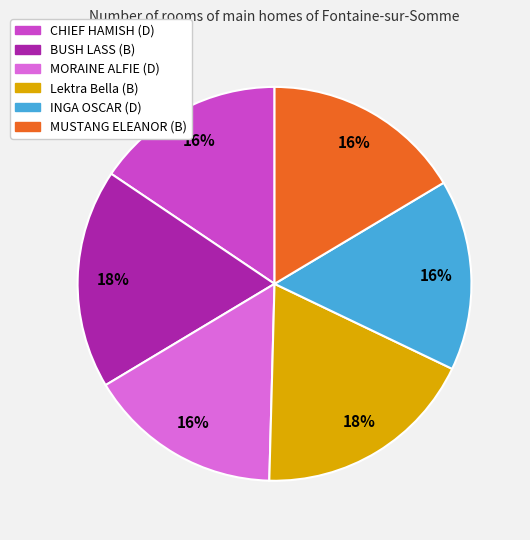

Is the sum of BUSH LASS (B) and INGA OSCAR (D) greater than half?

No